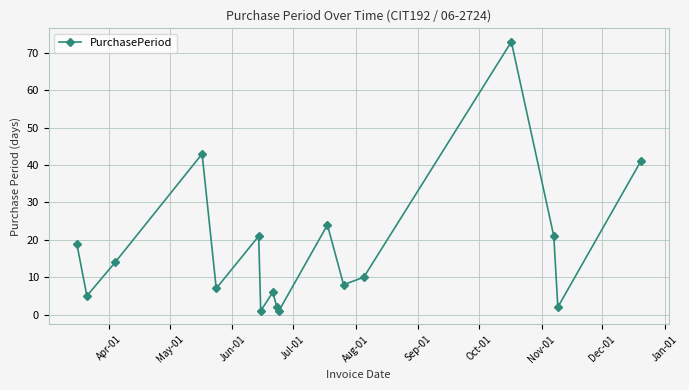

How many data points are less than 10?

8